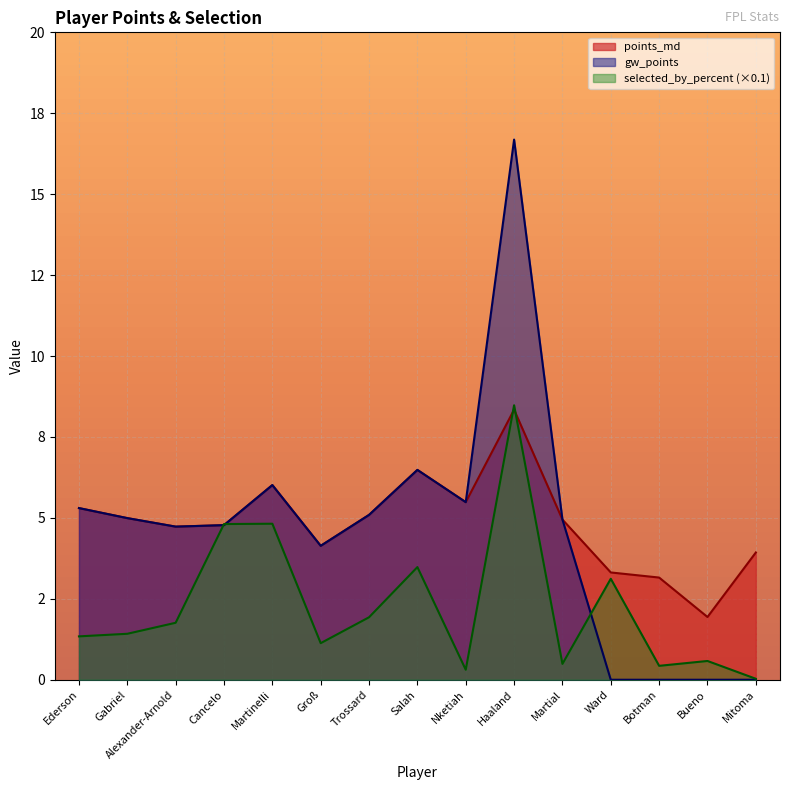

True or false: points_md has a value of 5.5 at Nketiah.

True